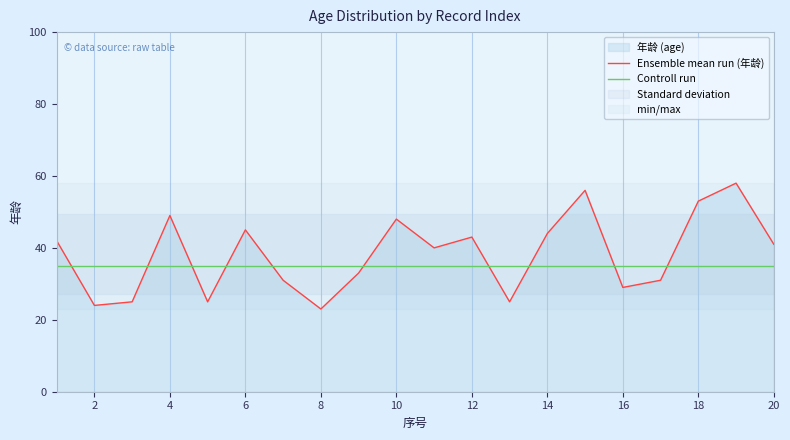

Count the number of categories in the chart.

20